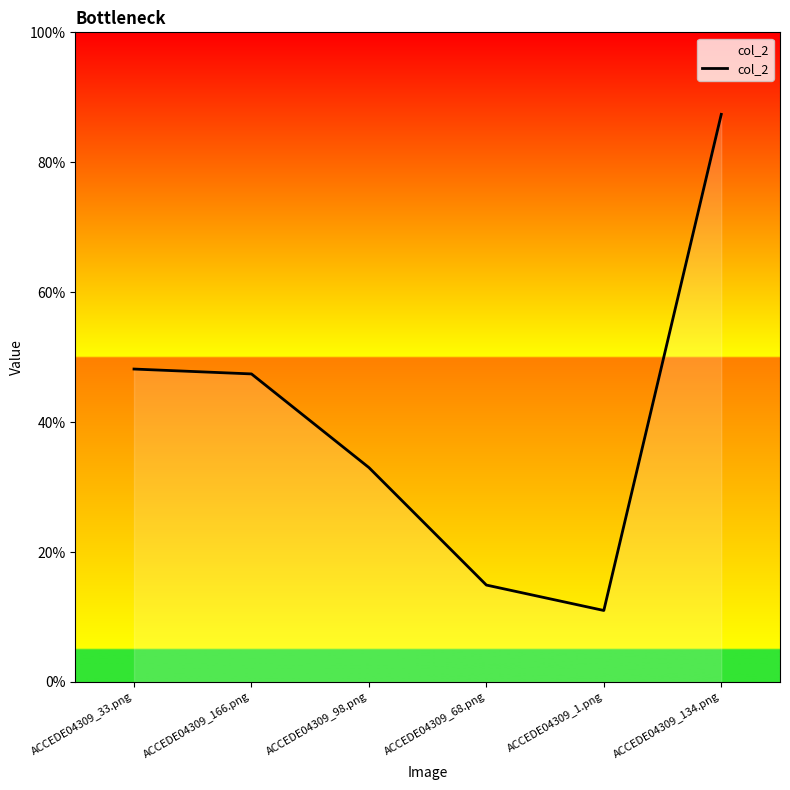

List the labels in order of value, smallest first.

ACCEDE04309_1.png, ACCEDE04309_68.png, ACCEDE04309_98.png, ACCEDE04309_166.png, ACCEDE04309_33.png, ACCEDE04309_134.png